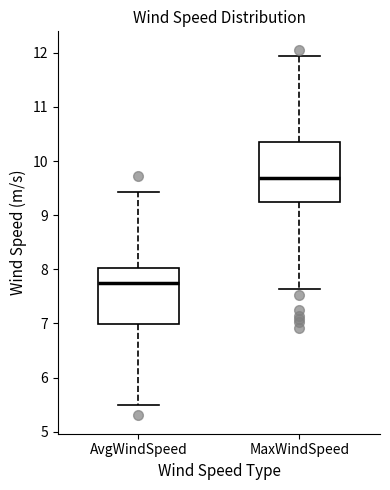

Reading left to right, read every box against the y-axis: the position of its median line, the range the box covers, and the ends of its whiskers. The values are not printed on the chart, so give them approximately, as read against the axis.

AvgWindSpeed: median 7.8, box 7.0 to 8.0, whiskers 5.5 to 9.4
MaxWindSpeed: median 9.7, box 9.2 to 10.4, whiskers 7.6 to 11.9